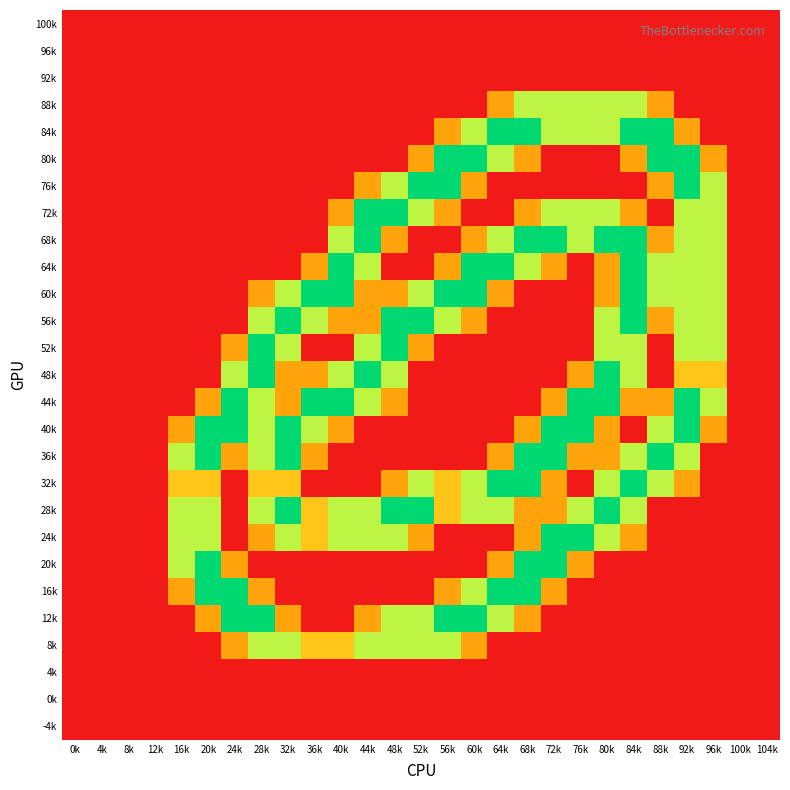

Reading right to left, extract all data points from this chart.

100k: 104k=0.0	100k=0.0	96k=0.0	92k=0.0	88k=0.0	84k=0.0	80k=0.0	76k=0.0	72k=0.0	68k=0.0	64k=0.0	60k=0.0	56k=0.0	52k=0.0	48k=0.0	44k=0.0	40k=0.0	36k=0.0	32k=0.0	28k=0.0	24k=0.0	20k=0.0	16k=0.0	12k=0.0	8k=0.0	4k=0.0	0k=0.0
96k: 104k=0.0	100k=0.0	96k=0.0	92k=0.0	88k=0.0	84k=0.0	80k=0.0	76k=0.0	72k=0.0	68k=0.0	64k=0.0	60k=0.0	56k=0.0	52k=0.0	48k=0.0	44k=0.0	40k=0.0	36k=0.0	32k=0.0	28k=0.0	24k=0.0	20k=0.0	16k=0.0	12k=0.0	8k=0.0	4k=0.0	0k=0.0
92k: 104k=0.0	100k=0.0	96k=0.0	92k=0.0	88k=0.0	84k=0.0	80k=0.0	76k=0.0	72k=0.0	68k=0.0	64k=0.0	60k=0.0	56k=0.0	52k=0.0	48k=0.0	44k=0.0	40k=0.0	36k=0.0	32k=0.0	28k=0.0	24k=0.0	20k=0.0	16k=0.0	12k=0.0	8k=0.0	4k=0.0	0k=0.0
88k: 104k=0.0	100k=0.0	96k=0.0	92k=0.0	88k=0.8	84k=1.5	80k=1.5	76k=1.5	72k=1.5	68k=1.5	64k=0.8	60k=0.0	56k=0.0	52k=0.0	48k=0.0	44k=0.0	40k=0.0	36k=0.0	32k=0.0	28k=0.0	24k=0.0	20k=0.0	16k=0.0	12k=0.0	8k=0.0	4k=0.0	0k=0.0
84k: 104k=0.0	100k=0.0	96k=0.0	92k=0.8	88k=2.0	84k=2.0	80k=1.5	76k=1.5	72k=1.5	68k=2.0	64k=2.0	60k=1.5	56k=0.8	52k=0.0	48k=0.0	44k=0.0	40k=0.0	36k=0.0	32k=0.0	28k=0.0	24k=0.0	20k=0.0	16k=0.0	12k=0.0	8k=0.0	4k=0.0	0k=0.0
80k: 104k=0.0	100k=0.0	96k=0.8	92k=2.0	88k=2.0	84k=0.8	80k=0.0	76k=0.0	72k=0.0	68k=0.8	64k=1.5	60k=2.0	56k=2.0	52k=0.8	48k=0.0	44k=0.0	40k=0.0	36k=0.0	32k=0.0	28k=0.0	24k=0.0	20k=0.0	16k=0.0	12k=0.0	8k=0.0	4k=0.0	0k=0.0
76k: 104k=0.0	100k=0.0	96k=1.5	92k=2.0	88k=0.8	84k=0.0	80k=0.0	76k=0.0	72k=0.0	68k=0.0	64k=0.0	60k=0.8	56k=2.0	52k=2.0	48k=1.5	44k=0.8	40k=0.0	36k=0.0	32k=0.0	28k=0.0	24k=0.0	20k=0.0	16k=0.0	12k=0.0	8k=0.0	4k=0.0	0k=0.0
72k: 104k=0.0	100k=0.0	96k=1.5	92k=1.5	88k=0.0	84k=0.8	80k=1.5	76k=1.5	72k=1.5	68k=0.8	64k=0.0	60k=0.0	56k=0.8	52k=1.5	48k=2.0	44k=2.0	40k=0.8	36k=0.0	32k=0.0	28k=0.0	24k=0.0	20k=0.0	16k=0.0	12k=0.0	8k=0.0	4k=0.0	0k=0.0
68k: 104k=0.0	100k=0.0	96k=1.5	92k=1.5	88k=0.8	84k=2.0	80k=2.0	76k=1.5	72k=2.0	68k=2.0	64k=1.5	60k=0.8	56k=0.0	52k=0.0	48k=0.8	44k=2.0	40k=1.5	36k=0.0	32k=0.0	28k=0.0	24k=0.0	20k=0.0	16k=0.0	12k=0.0	8k=0.0	4k=0.0	0k=0.0
64k: 104k=0.0	100k=0.0	96k=1.5	92k=1.5	88k=1.5	84k=2.0	80k=0.8	76k=0.0	72k=0.8	68k=1.5	64k=2.0	60k=2.0	56k=0.8	52k=0.0	48k=0.0	44k=1.5	40k=2.0	36k=0.8	32k=0.0	28k=0.0	24k=0.0	20k=0.0	16k=0.0	12k=0.0	8k=0.0	4k=0.0	0k=0.0
60k: 104k=0.0	100k=0.0	96k=1.5	92k=1.5	88k=1.5	84k=2.0	80k=0.8	76k=0.0	72k=0.0	68k=0.0	64k=0.8	60k=2.0	56k=2.0	52k=1.5	48k=0.8	44k=0.8	40k=2.0	36k=2.0	32k=1.5	28k=0.8	24k=0.0	20k=0.0	16k=0.0	12k=0.0	8k=0.0	4k=0.0	0k=0.0
56k: 104k=0.0	100k=0.0	96k=1.5	92k=1.5	88k=0.8	84k=2.0	80k=1.5	76k=0.0	72k=0.0	68k=0.0	64k=0.0	60k=0.8	56k=1.5	52k=2.0	48k=2.0	44k=0.8	40k=0.8	36k=1.5	32k=2.0	28k=1.5	24k=0.0	20k=0.0	16k=0.0	12k=0.0	8k=0.0	4k=0.0	0k=0.0
52k: 104k=0.0	100k=0.0	96k=1.5	92k=1.5	88k=0.0	84k=1.5	80k=1.5	76k=0.0	72k=0.0	68k=0.0	64k=0.0	60k=0.0	56k=0.0	52k=0.8	48k=2.0	44k=1.5	40k=0.0	36k=0.0	32k=1.5	28k=2.0	24k=0.8	20k=0.0	16k=0.0	12k=0.0	8k=0.0	4k=0.0	0k=0.0
48k: 104k=0.0	100k=0.0	96k=1.0	92k=1.0	88k=0.0	84k=1.5	80k=2.0	76k=0.8	72k=0.0	68k=0.0	64k=0.0	60k=0.0	56k=0.0	52k=0.0	48k=1.5	44k=2.0	40k=1.5	36k=0.8	32k=0.8	28k=2.0	24k=1.5	20k=0.0	16k=0.0	12k=0.0	8k=0.0	4k=0.0	0k=0.0
44k: 104k=0.0	100k=0.0	96k=1.5	92k=2.0	88k=0.8	84k=0.8	80k=2.0	76k=2.0	72k=0.8	68k=0.0	64k=0.0	60k=0.0	56k=0.0	52k=0.0	48k=0.8	44k=1.5	40k=2.0	36k=2.0	32k=0.8	28k=1.5	24k=2.0	20k=0.8	16k=0.0	12k=0.0	8k=0.0	4k=0.0	0k=0.0
40k: 104k=0.0	100k=0.0	96k=0.8	92k=2.0	88k=1.5	84k=0.0	80k=0.8	76k=2.0	72k=2.0	68k=0.8	64k=0.0	60k=0.0	56k=0.0	52k=0.0	48k=0.0	44k=0.0	40k=0.8	36k=1.5	32k=2.0	28k=1.5	24k=2.0	20k=2.0	16k=0.8	12k=0.0	8k=0.0	4k=0.0	0k=0.0
36k: 104k=0.0	100k=0.0	96k=0.0	92k=1.5	88k=2.0	84k=1.5	80k=0.8	76k=0.8	72k=2.0	68k=2.0	64k=0.8	60k=0.0	56k=0.0	52k=0.0	48k=0.0	44k=0.0	40k=0.0	36k=0.8	32k=2.0	28k=1.5	24k=0.8	20k=2.0	16k=1.5	12k=0.0	8k=0.0	4k=0.0	0k=0.0
32k: 104k=0.0	100k=0.0	96k=0.0	92k=0.8	88k=1.5	84k=2.0	80k=1.5	76k=0.0	72k=0.8	68k=2.0	64k=2.0	60k=1.5	56k=1.0	52k=1.5	48k=0.8	44k=0.0	40k=0.0	36k=0.0	32k=1.0	28k=1.0	24k=0.0	20k=1.0	16k=1.0	12k=0.0	8k=0.0	4k=0.0	0k=0.0
28k: 104k=0.0	100k=0.0	96k=0.0	92k=0.0	88k=0.0	84k=1.5	80k=2.0	76k=1.5	72k=0.8	68k=0.8	64k=1.5	60k=1.5	56k=1.0	52k=2.0	48k=2.0	44k=1.5	40k=1.5	36k=1.0	32k=2.0	28k=1.5	24k=0.0	20k=1.5	16k=1.5	12k=0.0	8k=0.0	4k=0.0	0k=0.0
24k: 104k=0.0	100k=0.0	96k=0.0	92k=0.0	88k=0.0	84k=0.8	80k=1.5	76k=2.0	72k=2.0	68k=0.8	64k=0.0	60k=0.0	56k=0.0	52k=0.8	48k=1.5	44k=1.5	40k=1.5	36k=1.0	32k=1.5	28k=0.8	24k=0.0	20k=1.5	16k=1.5	12k=0.0	8k=0.0	4k=0.0	0k=0.0
20k: 104k=0.0	100k=0.0	96k=0.0	92k=0.0	88k=0.0	84k=0.0	80k=0.0	76k=0.8	72k=2.0	68k=2.0	64k=0.8	60k=0.0	56k=0.0	52k=0.0	48k=0.0	44k=0.0	40k=0.0	36k=0.0	32k=0.0	28k=0.0	24k=0.8	20k=2.0	16k=1.5	12k=0.0	8k=0.0	4k=0.0	0k=0.0
16k: 104k=0.0	100k=0.0	96k=0.0	92k=0.0	88k=0.0	84k=0.0	80k=0.0	76k=0.0	72k=0.8	68k=2.0	64k=2.0	60k=1.5	56k=0.8	52k=0.0	48k=0.0	44k=0.0	40k=0.0	36k=0.0	32k=0.0	28k=0.8	24k=2.0	20k=2.0	16k=0.8	12k=0.0	8k=0.0	4k=0.0	0k=0.0
12k: 104k=0.0	100k=0.0	96k=0.0	92k=0.0	88k=0.0	84k=0.0	80k=0.0	76k=0.0	72k=0.0	68k=0.8	64k=1.5	60k=2.0	56k=2.0	52k=1.5	48k=1.5	44k=0.8	40k=0.0	36k=0.0	32k=0.8	28k=2.0	24k=2.0	20k=0.8	16k=0.0	12k=0.0	8k=0.0	4k=0.0	0k=0.0
8k: 104k=0.0	100k=0.0	96k=0.0	92k=0.0	88k=0.0	84k=0.0	80k=0.0	76k=0.0	72k=0.0	68k=0.0	64k=0.0	60k=0.8	56k=1.5	52k=1.5	48k=1.5	44k=1.5	40k=1.0	36k=1.0	32k=1.5	28k=1.5	24k=0.8	20k=0.0	16k=0.0	12k=0.0	8k=0.0	4k=0.0	0k=0.0
4k: 104k=0.0	100k=0.0	96k=0.0	92k=0.0	88k=0.0	84k=0.0	80k=0.0	76k=0.0	72k=0.0	68k=0.0	64k=0.0	60k=0.0	56k=0.0	52k=0.0	48k=0.0	44k=0.0	40k=0.0	36k=0.0	32k=0.0	28k=0.0	24k=0.0	20k=0.0	16k=0.0	12k=0.0	8k=0.0	4k=0.0	0k=0.0
0k: 104k=0.0	100k=0.0	96k=0.0	92k=0.0	88k=0.0	84k=0.0	80k=0.0	76k=0.0	72k=0.0	68k=0.0	64k=0.0	60k=0.0	56k=0.0	52k=0.0	48k=0.0	44k=0.0	40k=0.0	36k=0.0	32k=0.0	28k=0.0	24k=0.0	20k=0.0	16k=0.0	12k=0.0	8k=0.0	4k=0.0	0k=0.0
-4k: 104k=0.0	100k=0.0	96k=0.0	92k=0.0	88k=0.0	84k=0.0	80k=0.0	76k=0.0	72k=0.0	68k=0.0	64k=0.0	60k=0.0	56k=0.0	52k=0.0	48k=0.0	44k=0.0	40k=0.0	36k=0.0	32k=0.0	28k=0.0	24k=0.0	20k=0.0	16k=0.0	12k=0.0	8k=0.0	4k=0.0	0k=0.0